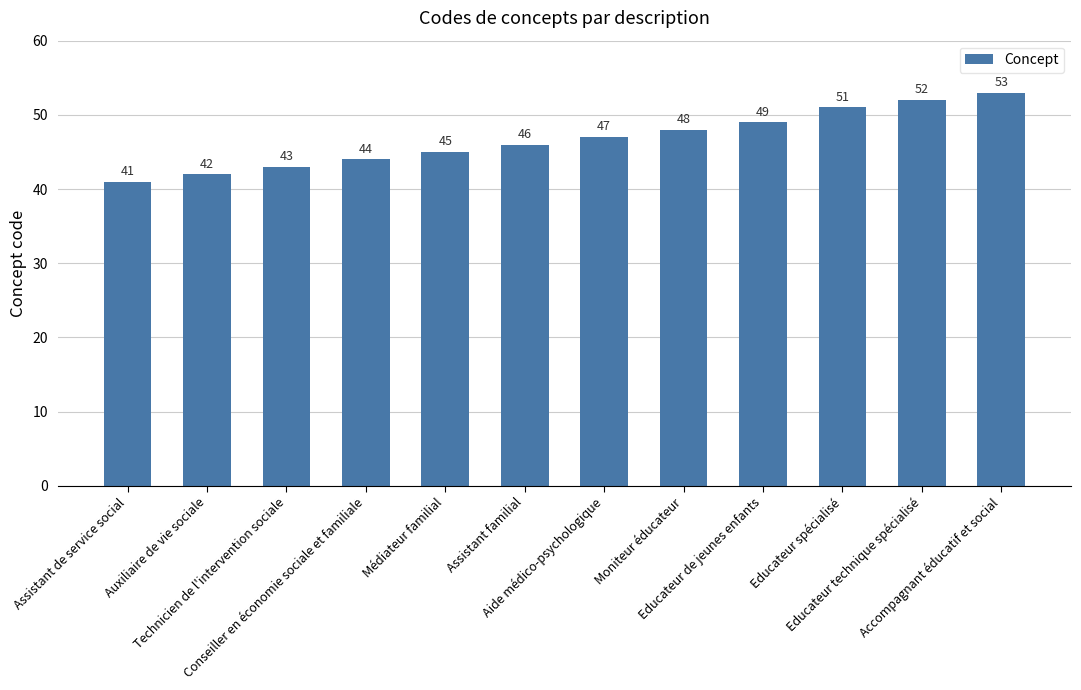

Reading left to right, transcribe all the data shown in this chart.

Assistant de service social=41	Auxiliaire de vie sociale=42	Technicien de l'intervention sociale=43	Conseiller en économie sociale et familiale=44	Médiateur familial=45	Assistant familial=46	Aide médico-psychologique=47	Moniteur éducateur=48	Educateur de jeunes enfants=49	Educateur spécialisé=51	Educateur technique spécialisé=52	Accompagnant éducatif et social=53